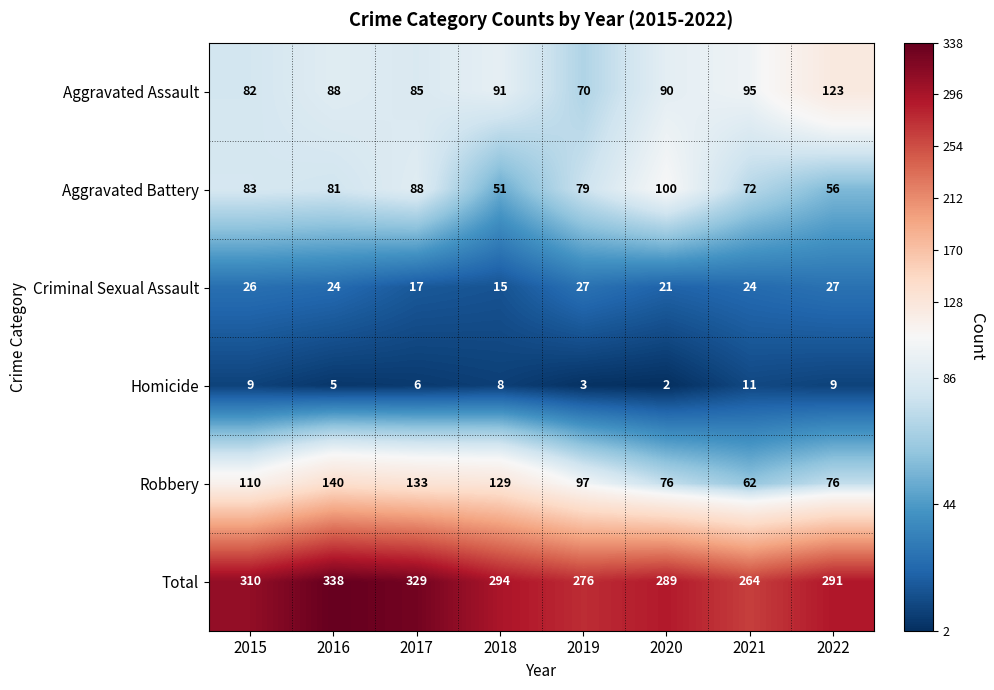

Where is Criminal Sexual Assault nearest to the value 21?

2020